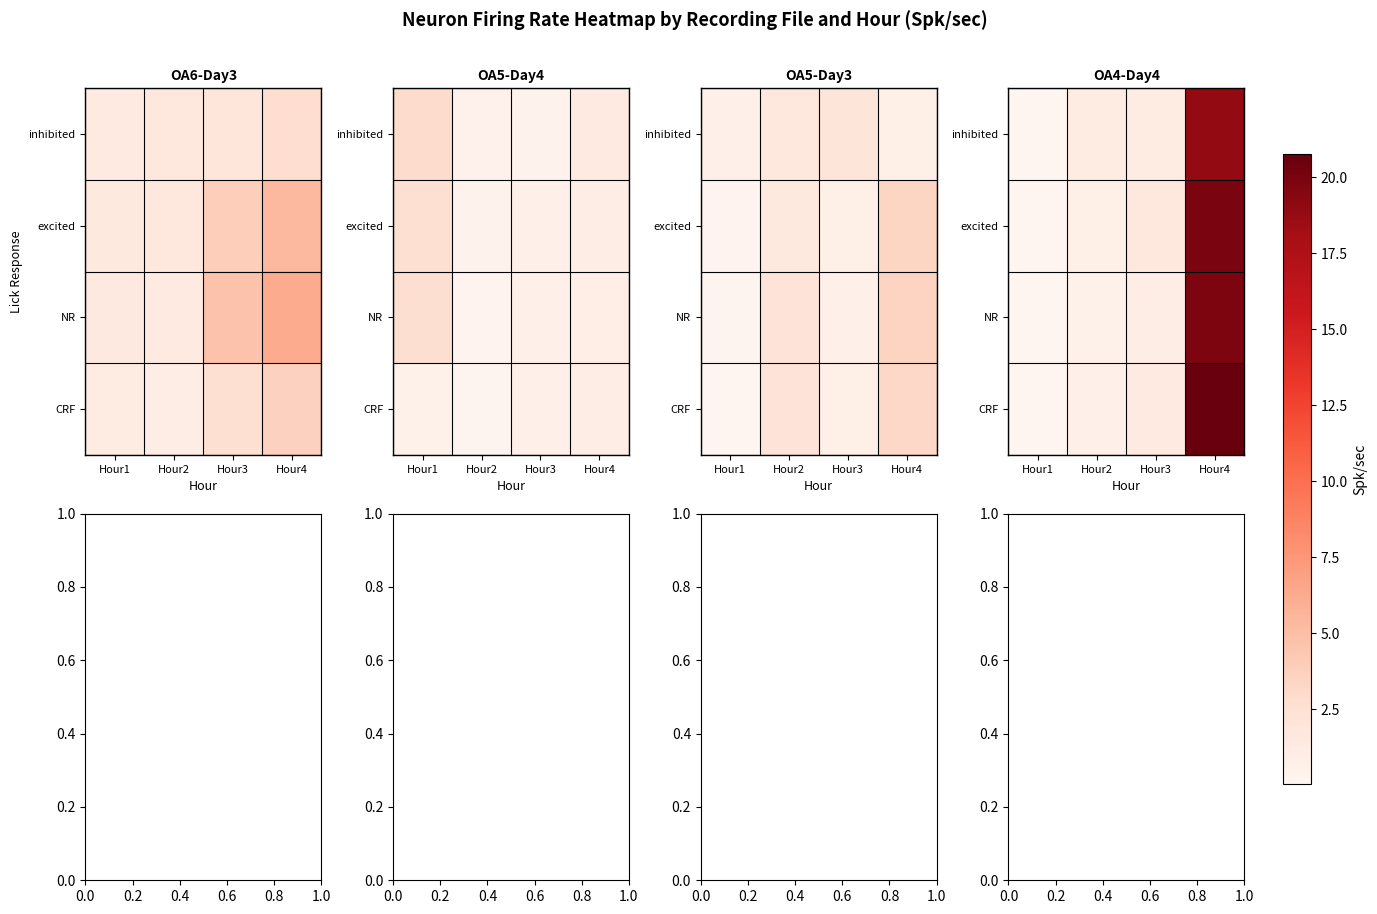

List the labels in order of excited value, largest first.

Hour4, Hour3, Hour2, Hour1